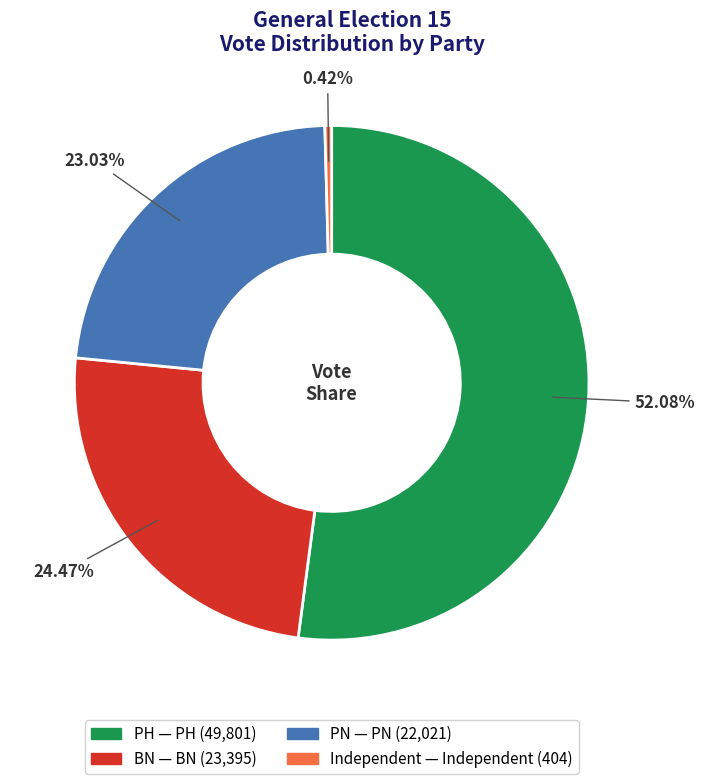

To the nearest percent, what percentage of the pie is PN?

23%